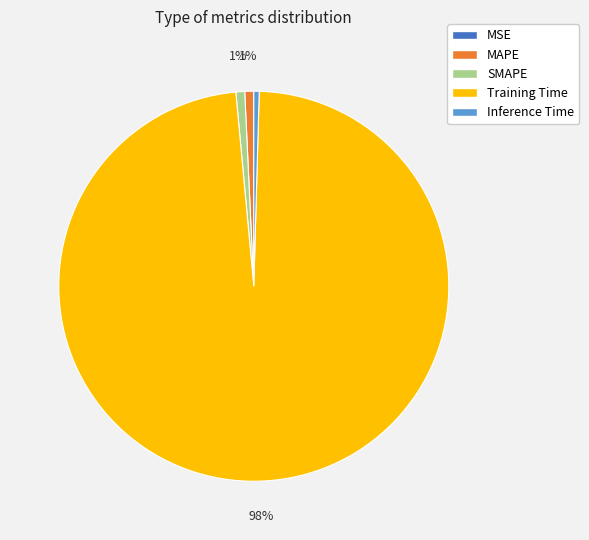

Which slice represents more than half of the pie?

Training Time